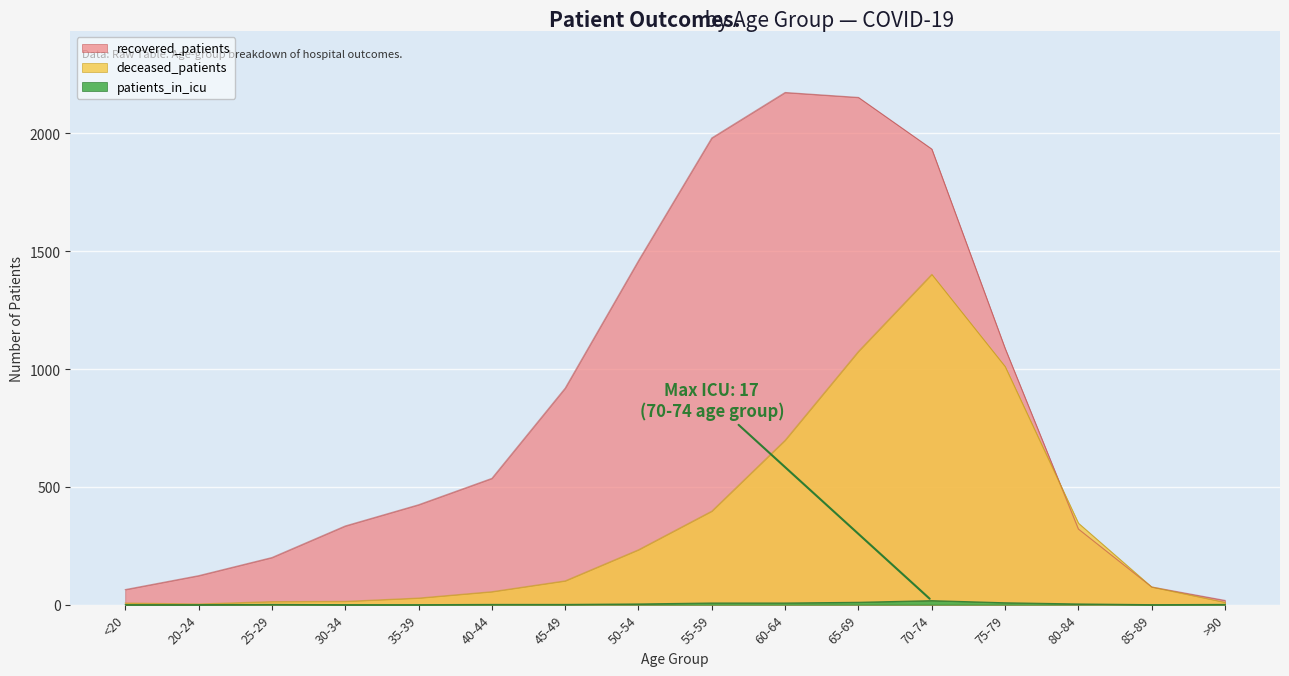

At which category is the sum across all series the highest?

70-74